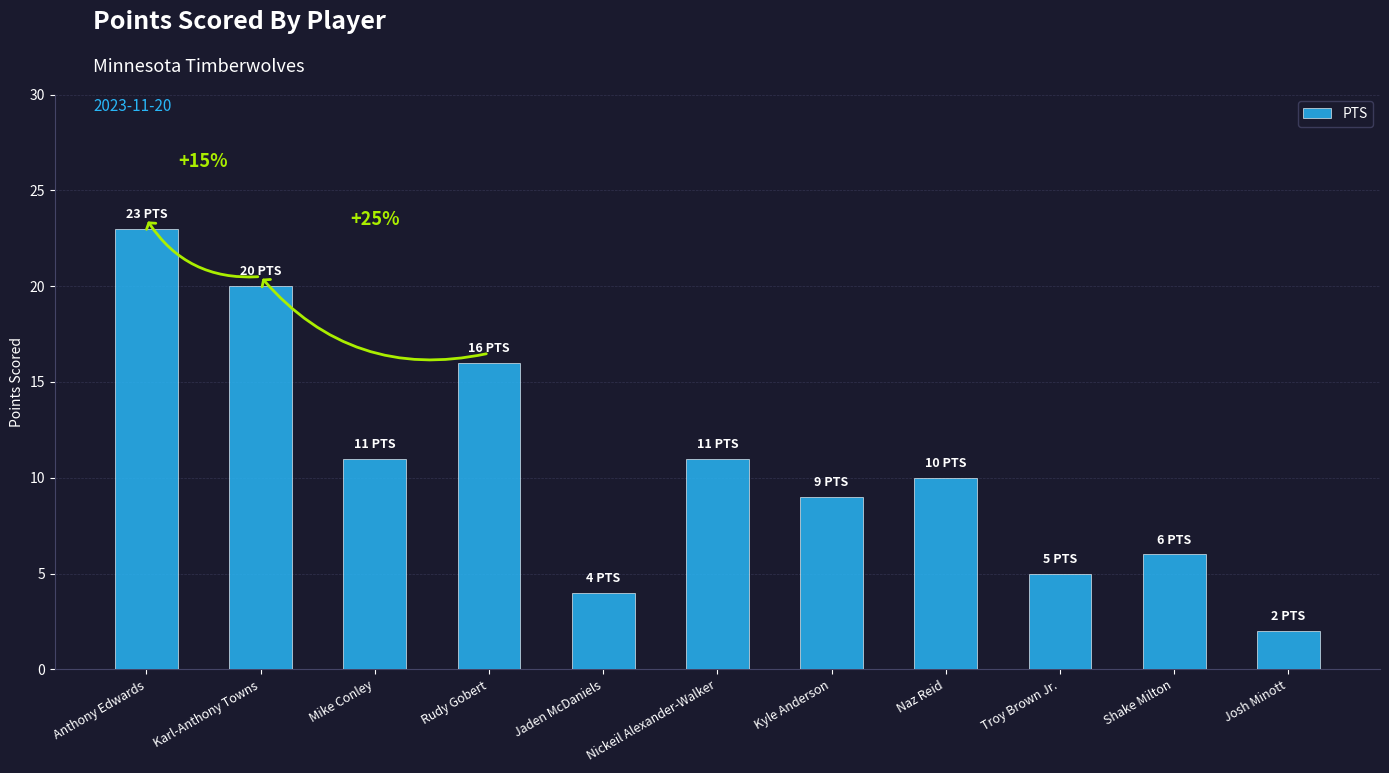

What is the change in value from Naz Reid to Shake Milton?

-4